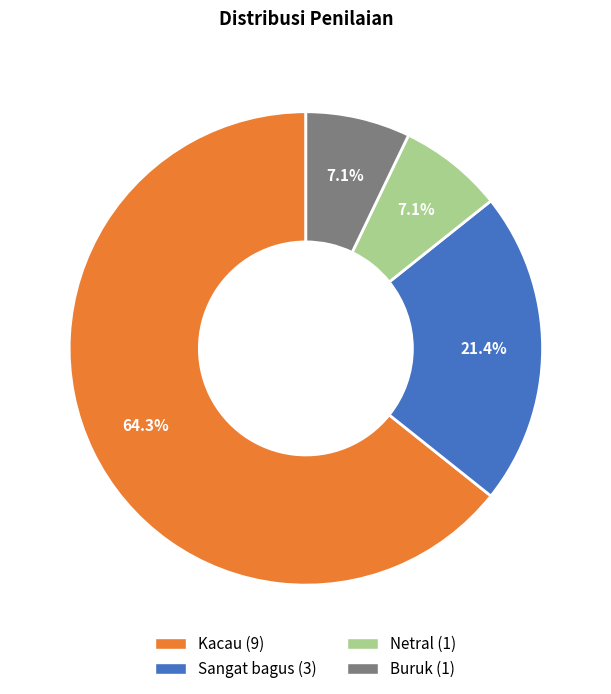

Count the number of slices in the pie.

4